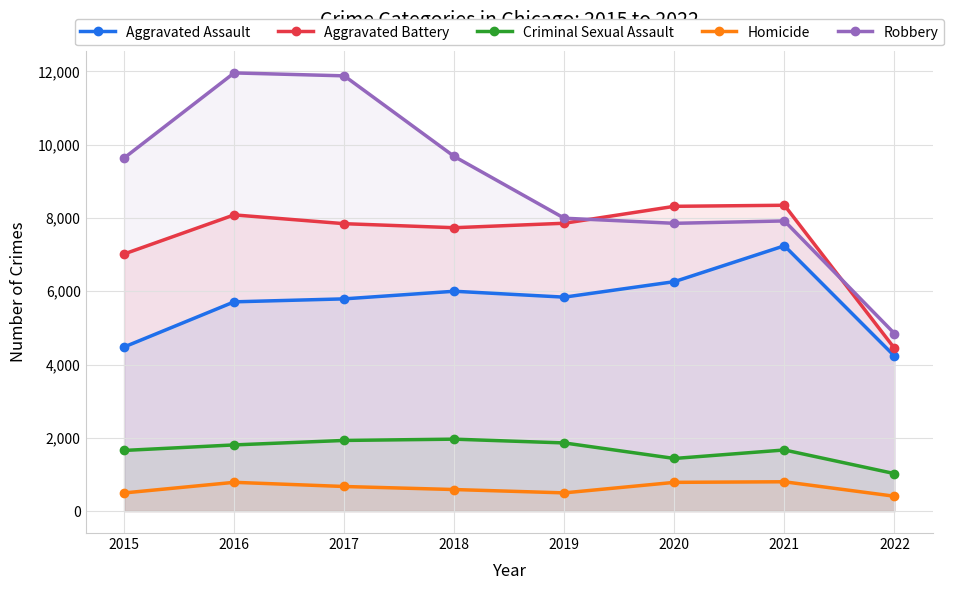

True or false: Criminal Sexual Assault has a value of 652 at 2021.

False